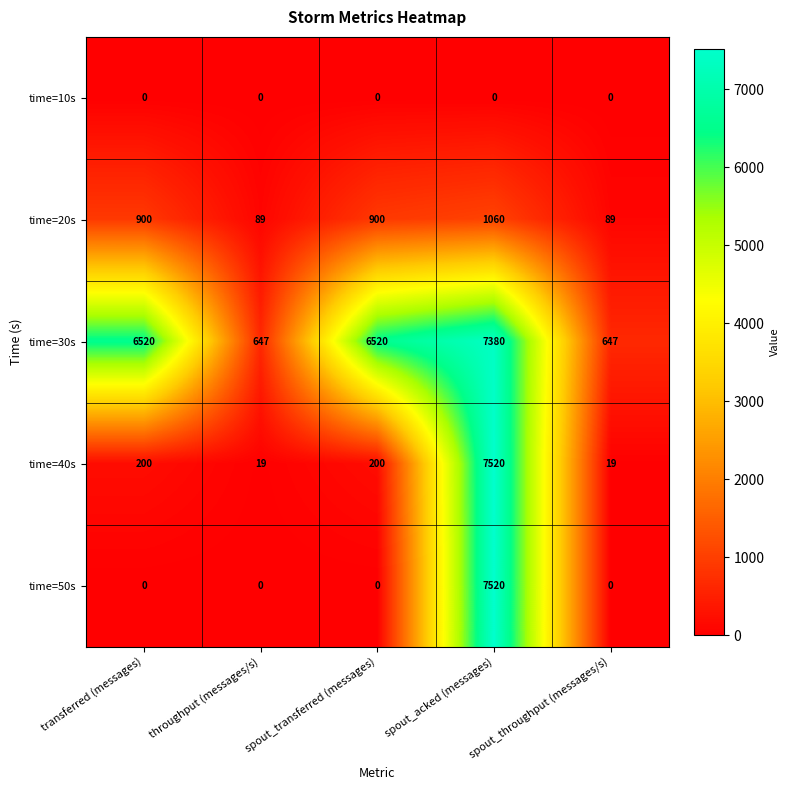

At which category does the chart reach its peak across all series?

spout_acked (messages)